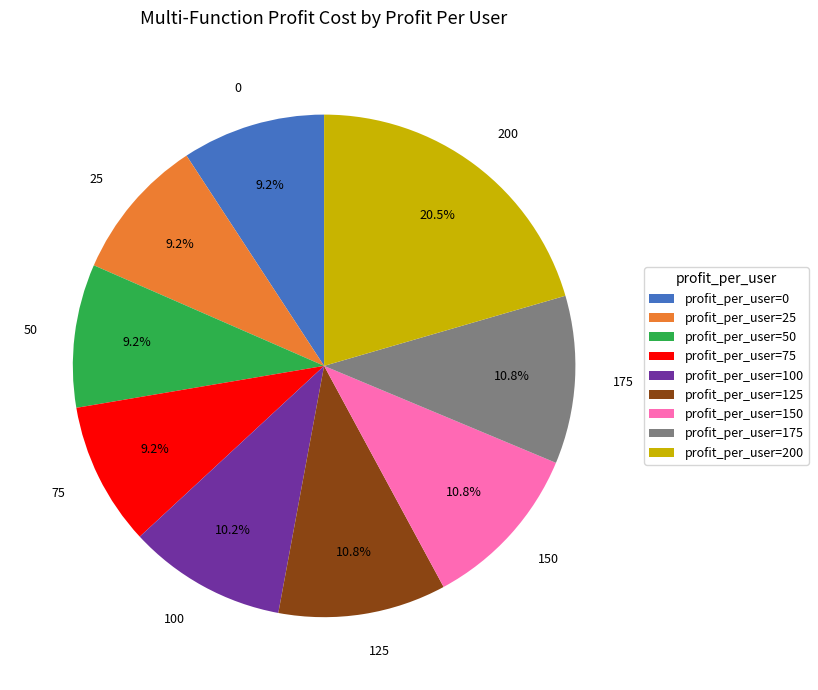

How many segments does this pie chart have?

9